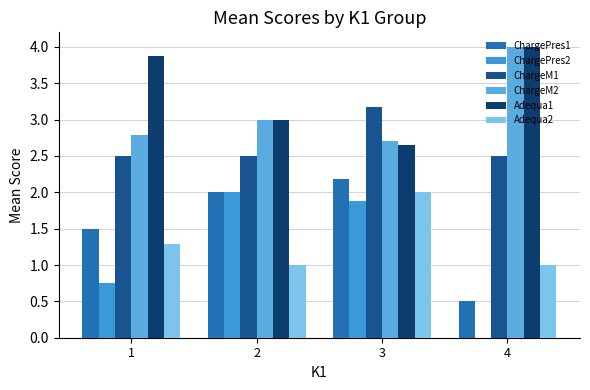

At 3, list the series in order from smallest to largest.

ChargePres2, Adequa2, ChargePres1, Adequa1, ChargeM2, ChargeM1